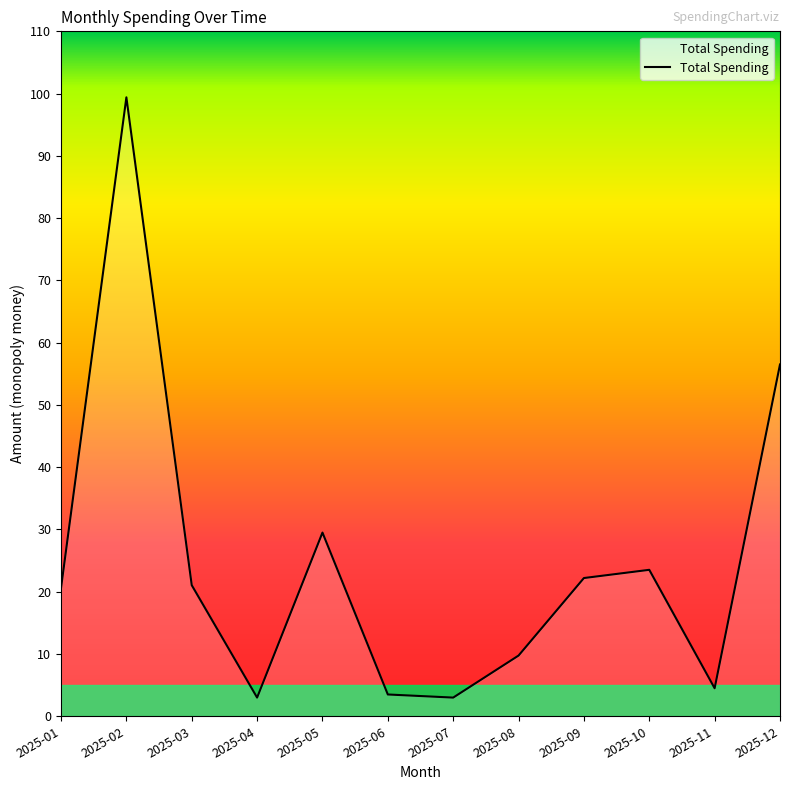

What is the ratio of the value at 2025-11 to the value at 2025-08?

0.5